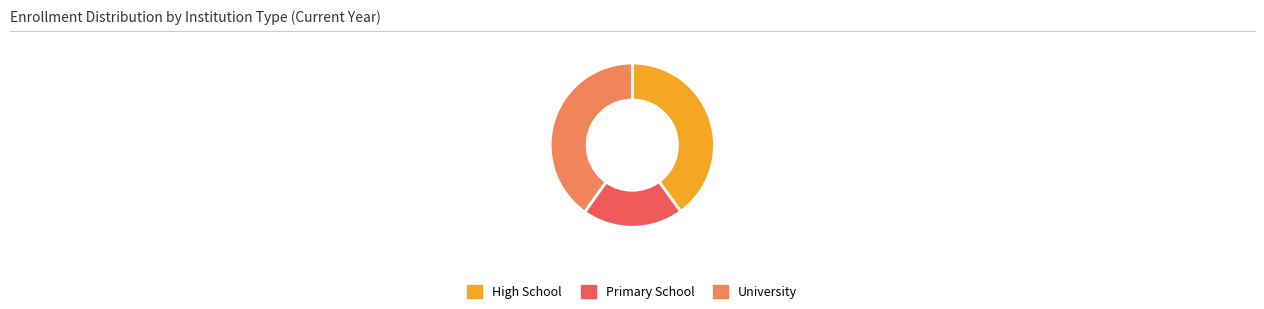

Which category has the smallest portion of the pie?

Primary School